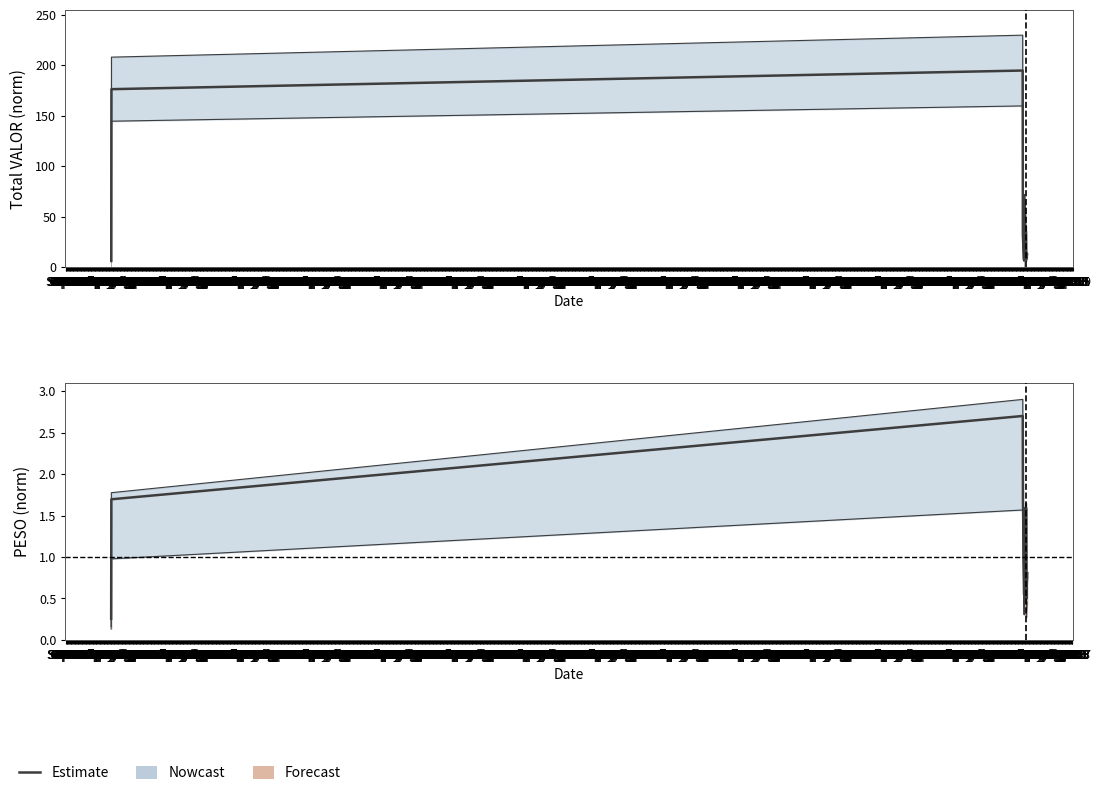

What is the highest value of the Estimate series?

2.7